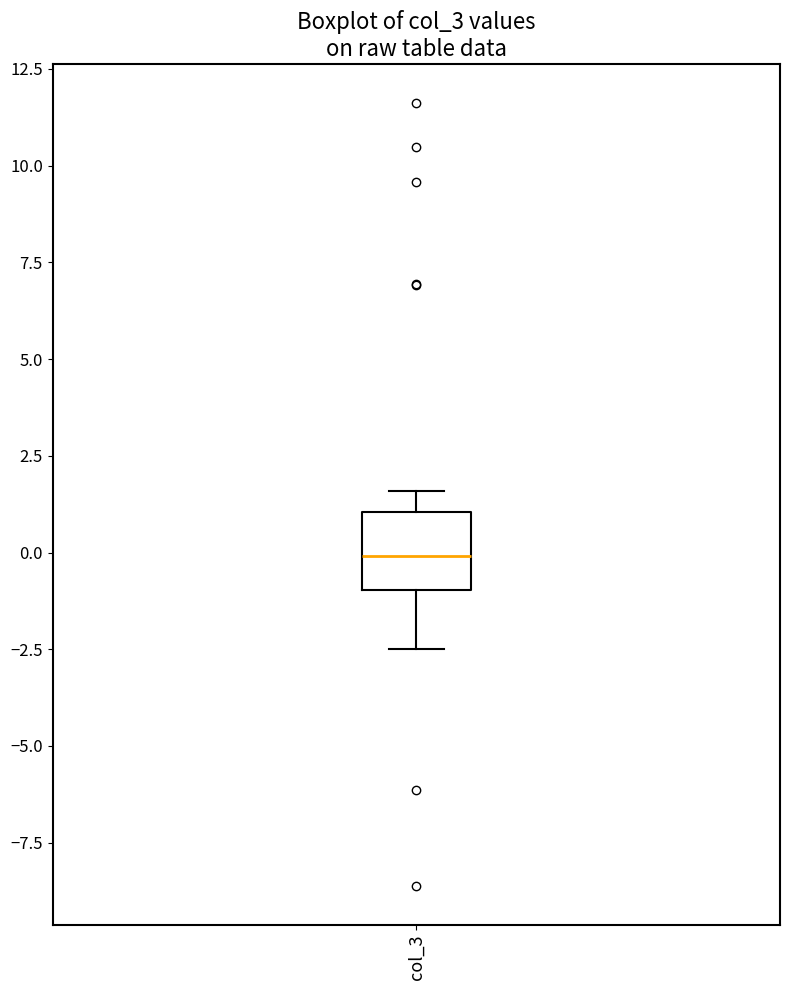

Where does the median line of the box for col_3 sit on the y-axis? The values are not printed on the chart, so give them approximately, as read against the axis.

0.0